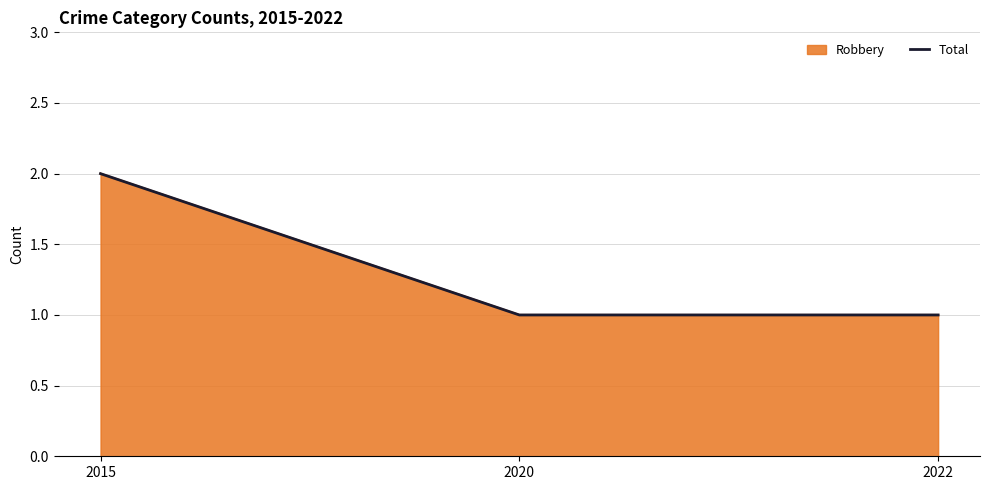

What is the value of the 2nd point from the left?

1